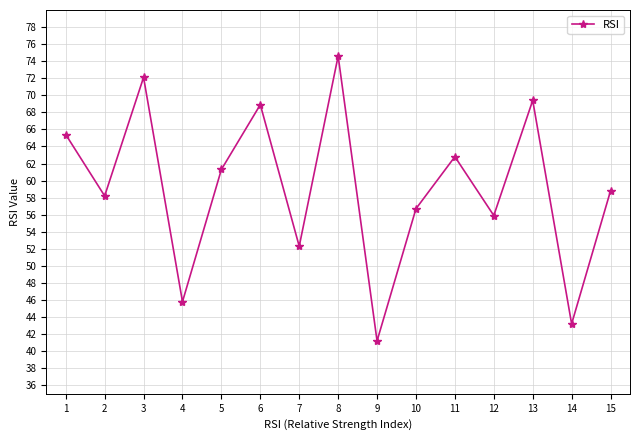

Count the number of values greater than 58.

9